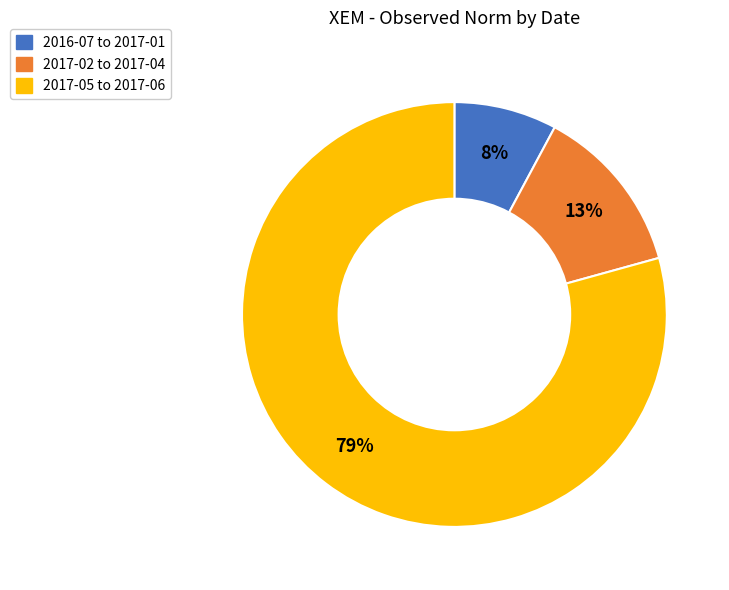

To the nearest percent, what is the difference between the largest and smallest slice percentages?

71%